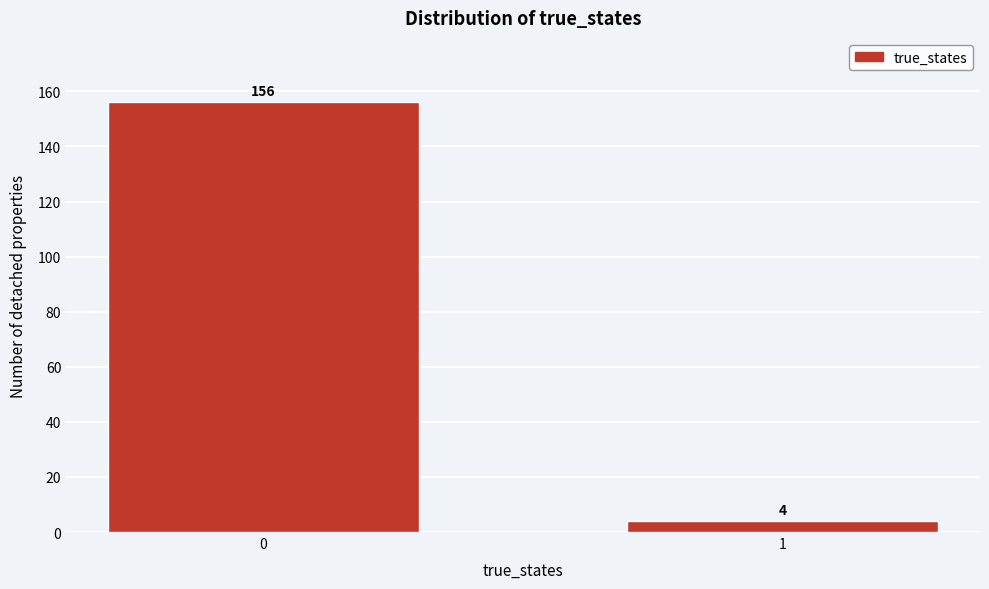

Reading right to left, extract all data points from this chart.

4	156